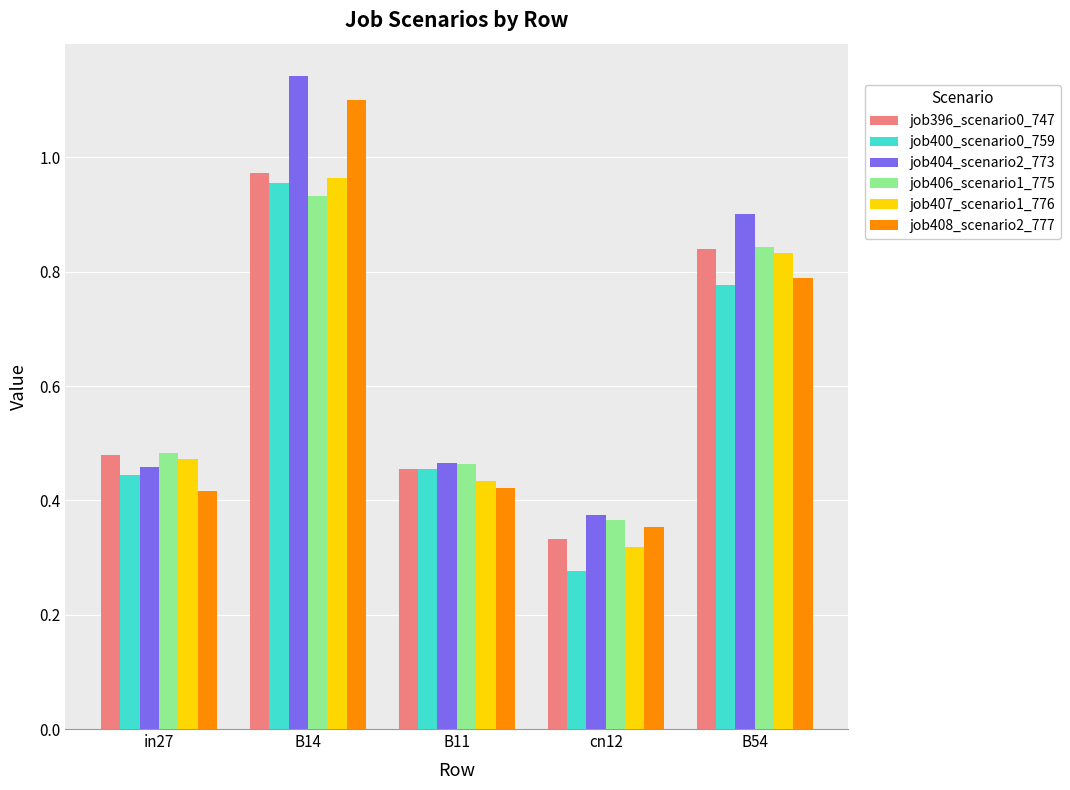

What is the difference between the job396_scenario0_747 values at cn12 and B11?

0.1